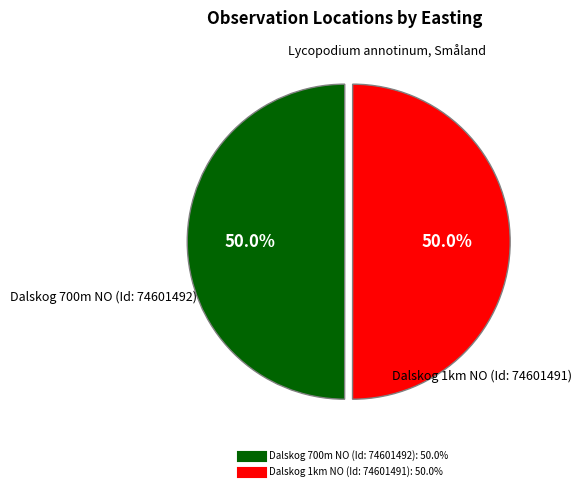

To the nearest percent, what is the combined percentage of Dalskog 700m NO (Id: 74601492) and Dalskog 1km NO (Id: 74601491)?

100%